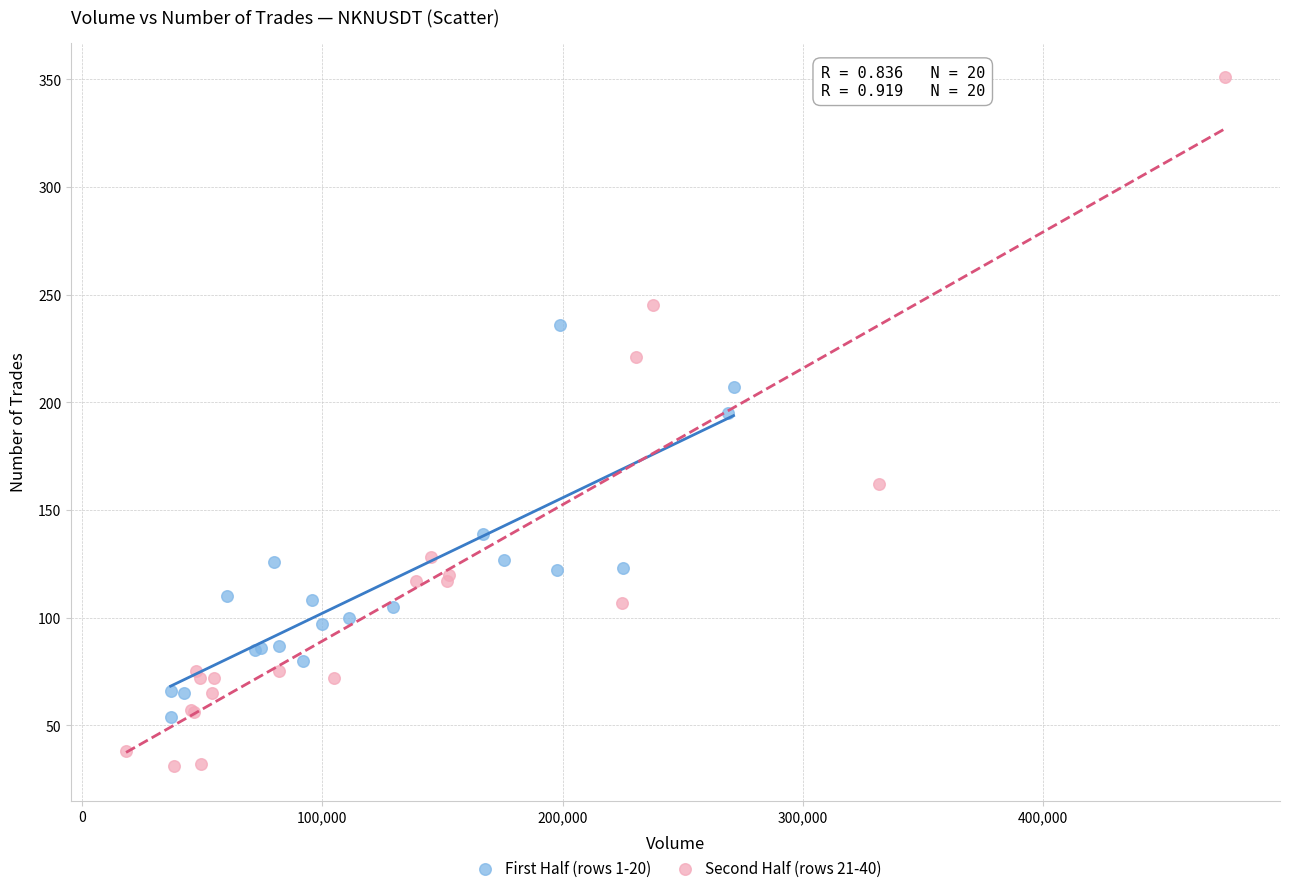

Which series reaches the maximum Y coordinate?

Second Half (rows 21-40)